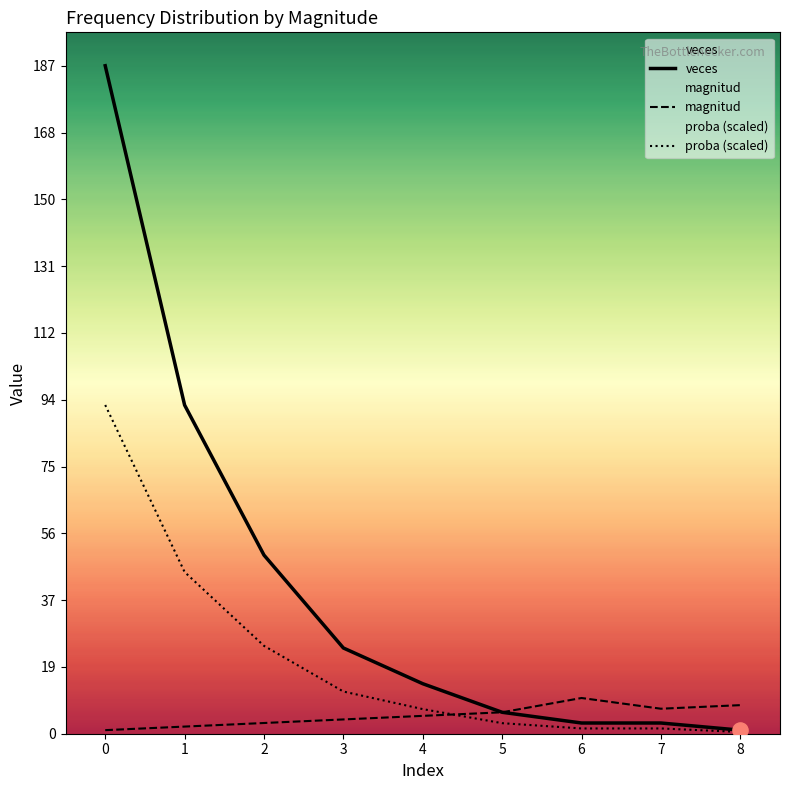

Which series has the widest spread of Y values?

veces